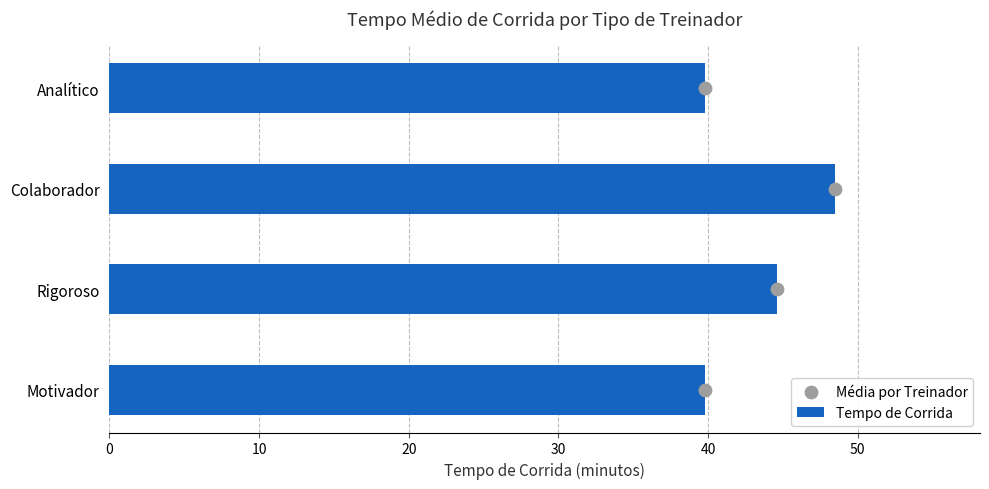

The value of Tempo de Corrida at Rigoroso is 44.6. True or false?

True